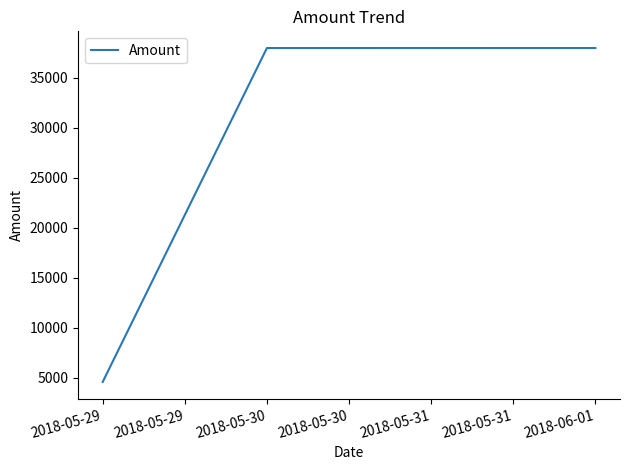

Is it true that the value at 2018-05-30 is 37956.9?

True